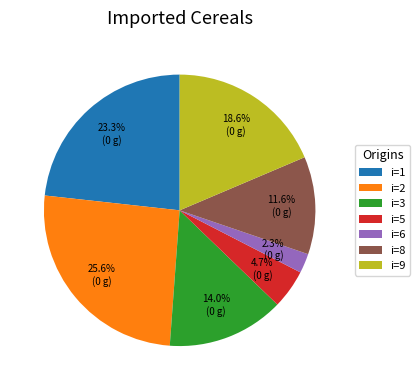

Rank the categories by value from lowest to highest.

i=6, i=5, i=8, i=3, i=9, i=1, i=2